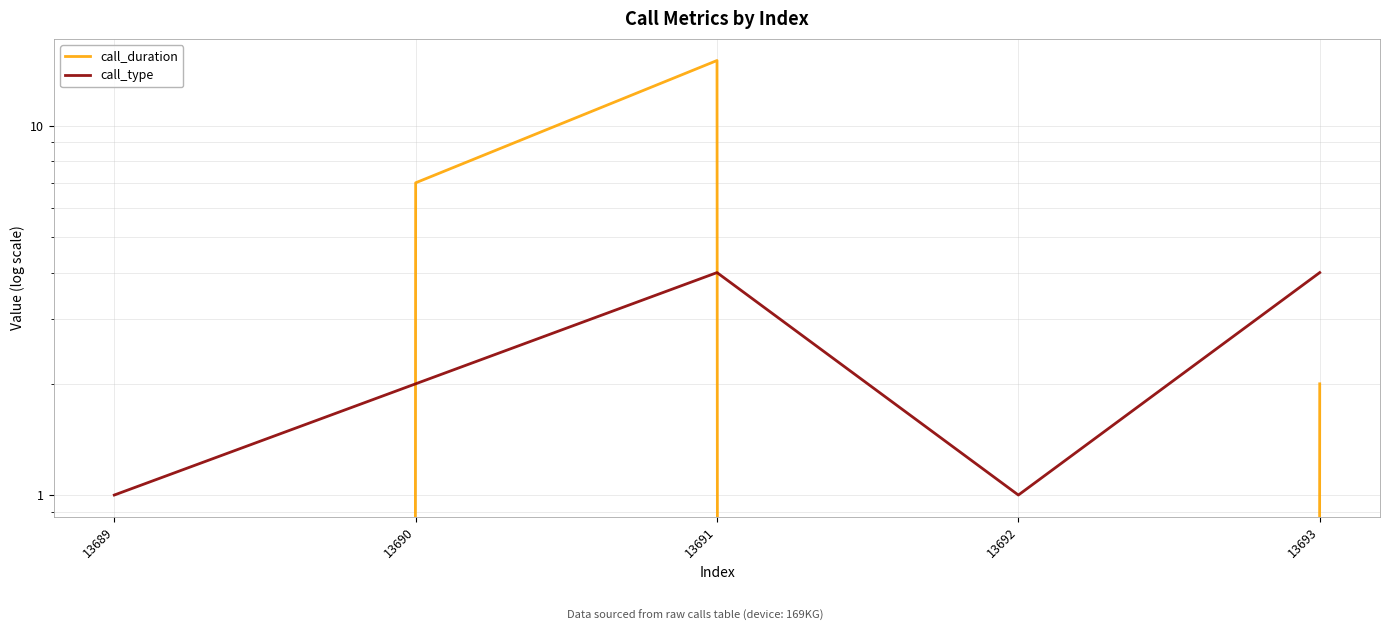

At which label does call_type first exceed 2?

13691